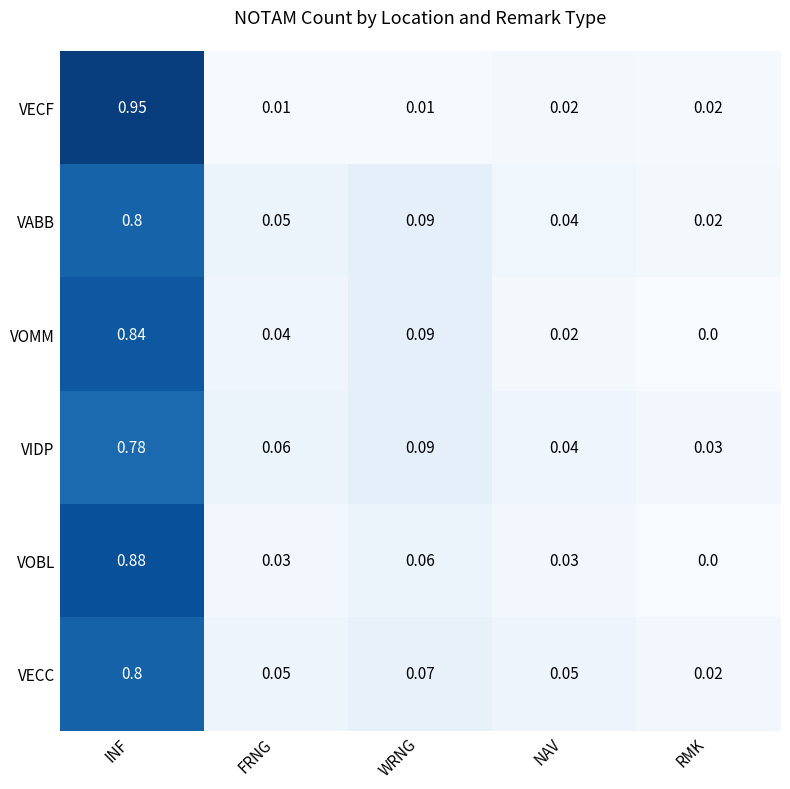

What is the spread (max minus min) of values at INF?

0.2